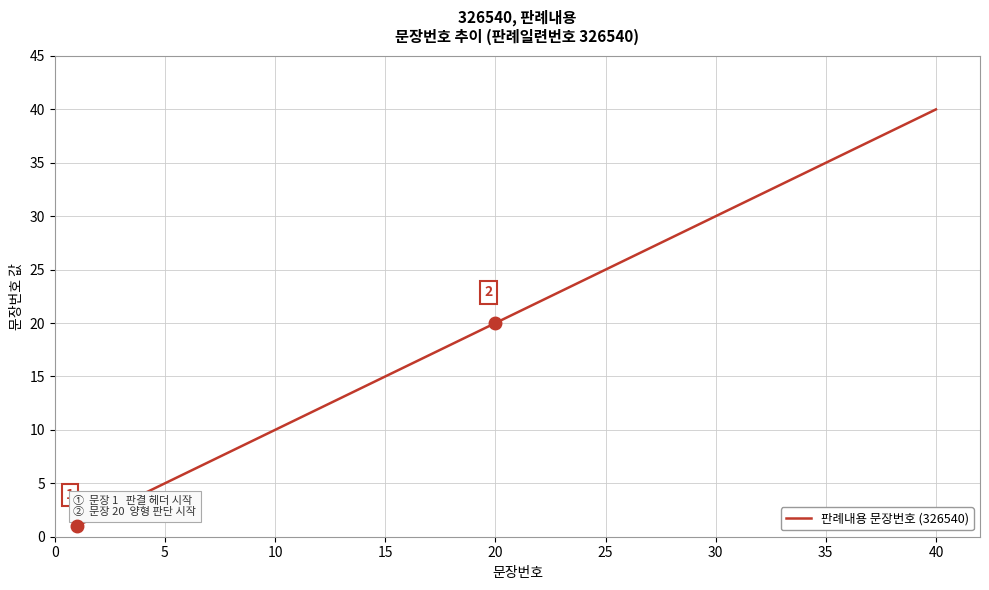

How many values are below 21?

20